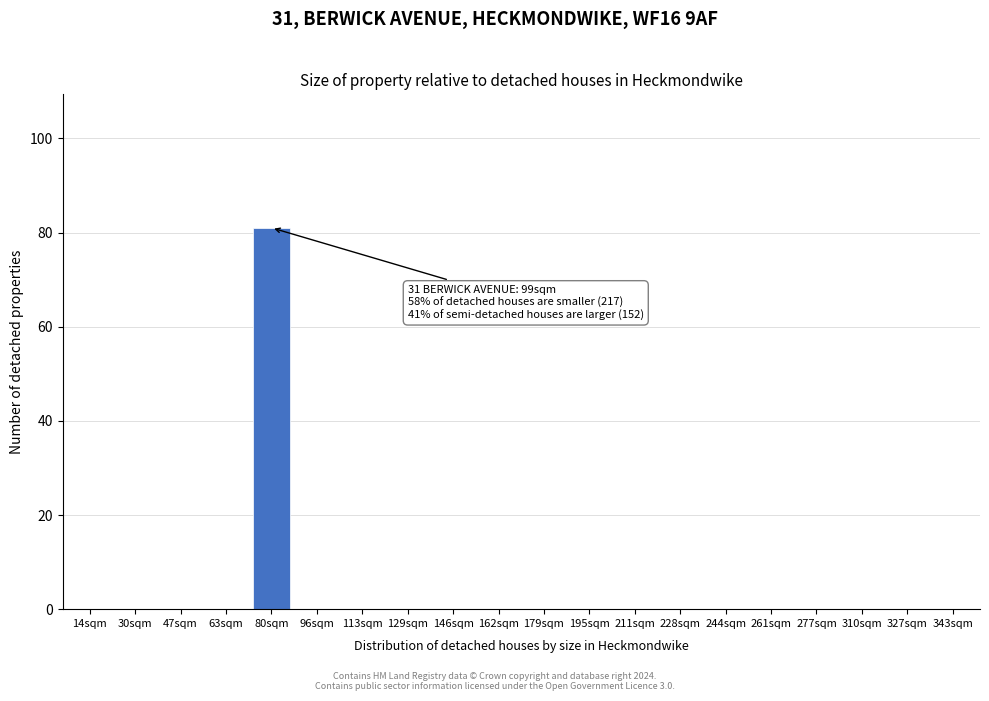

Reading right to left, extract all data points from this chart.

343sqm=0	327sqm=0	310sqm=0	277sqm=0	261sqm=0	244sqm=0	228sqm=0	211sqm=0	195sqm=0	179sqm=0	162sqm=0	146sqm=0	129sqm=0	113sqm=0	96sqm=0	80sqm=81	63sqm=0	47sqm=0	30sqm=0	14sqm=0